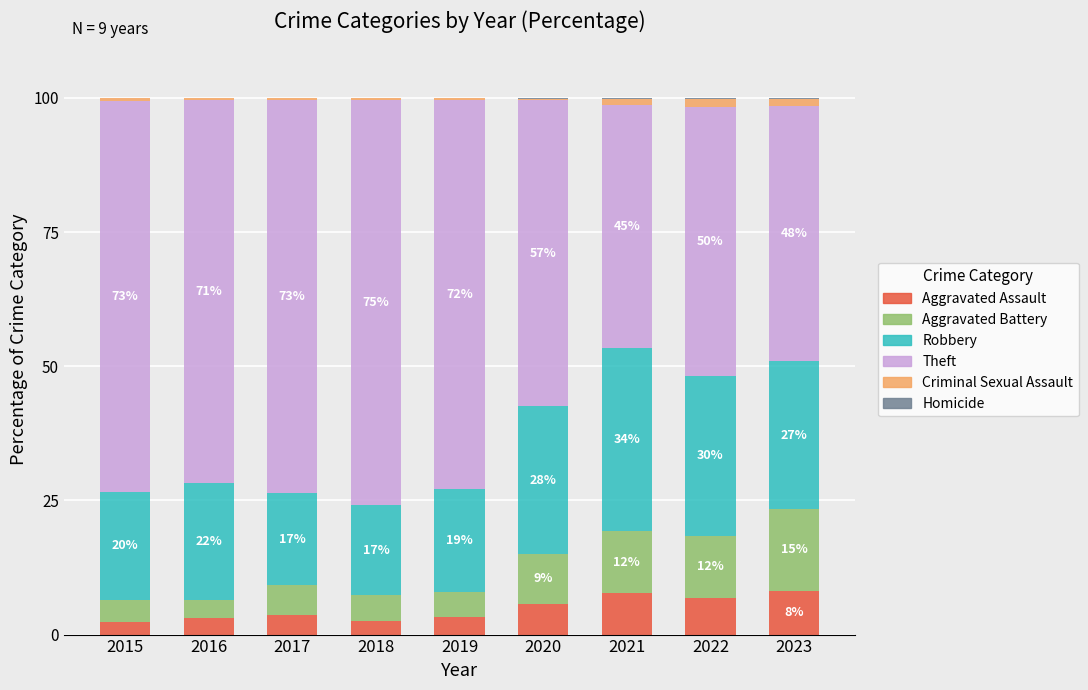

The Aggravated Assault series shows 8.1 at 2023. True or false?

True